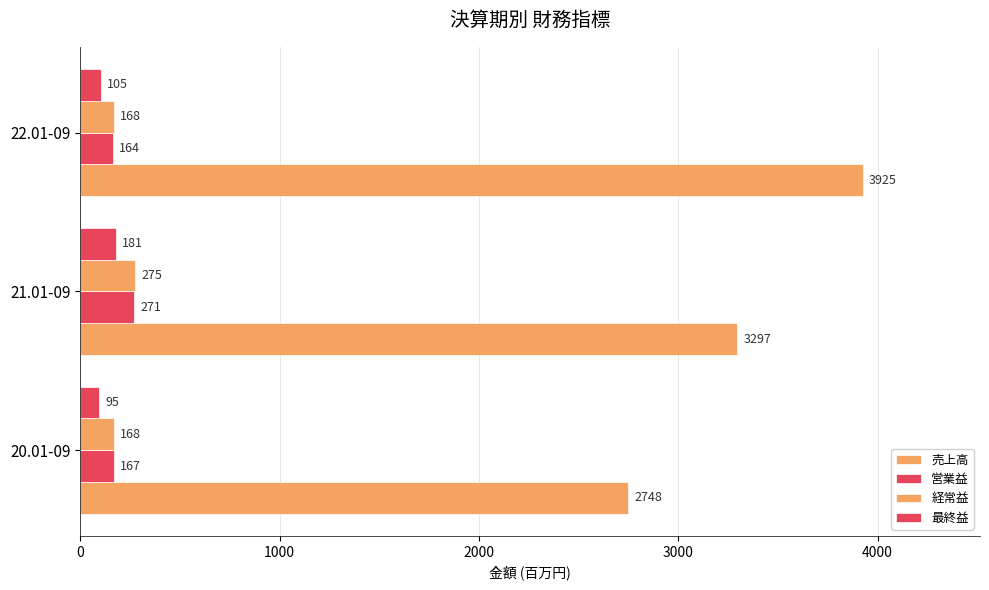

Count the number of categories in the chart.

3